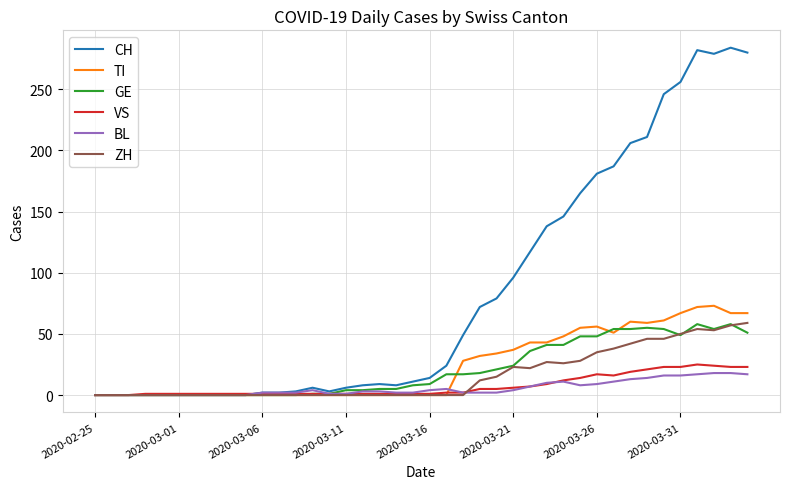

What is the difference between the second highest and minimum values in the TI series?

72